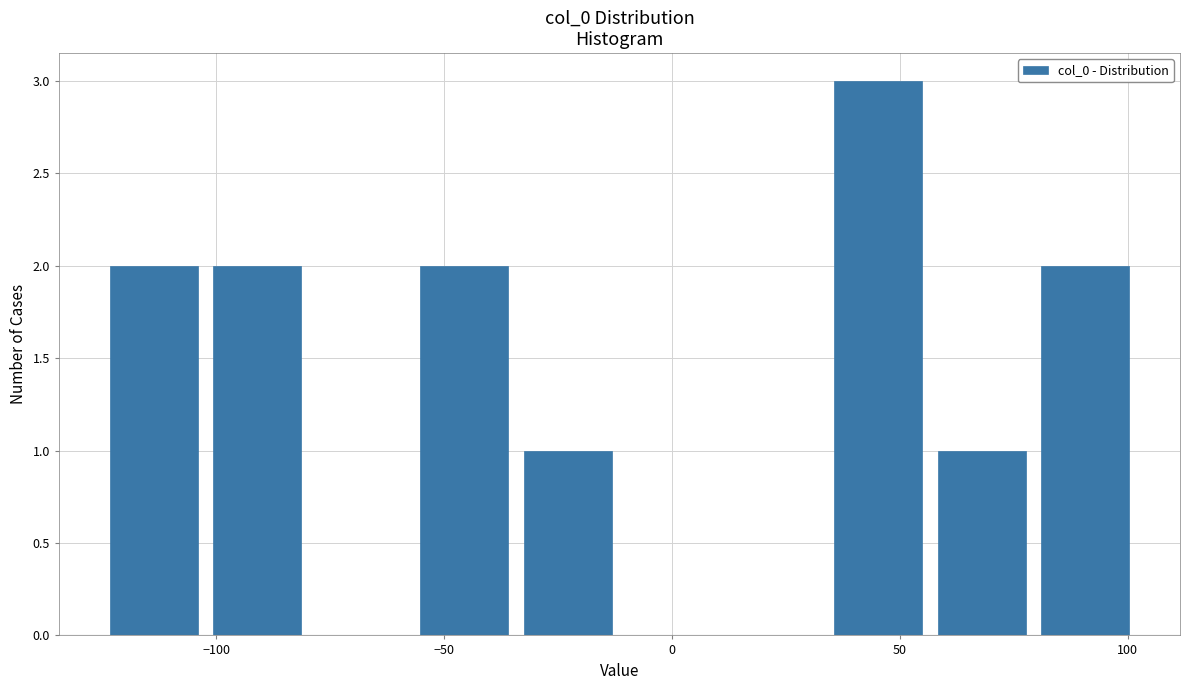

Reading left to right, transcribe this chart: for each bar, give the range it covers on the x-axis and its height. Neither the bar edges nor the heights are printed on the chart, so give them approximately, as read against the axes.

-125 to -100: 2
-100 to -80: 2
-80 to -55: 0
-55 to -35: 2
-35 to -10: 1
-10 to 10: 0
10 to 35: 0
35 to 55: 3
55 to 80: 1
80 to 100: 2